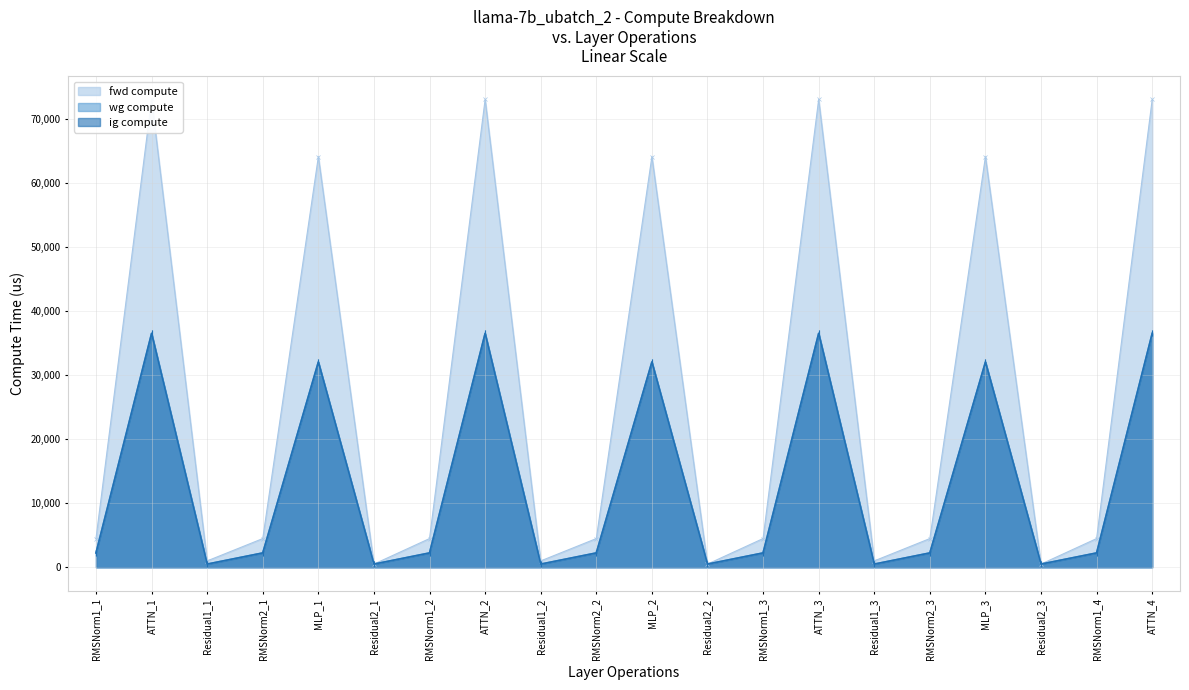

The value of ig compute at ATTN_3 is 36503.6. True or false?

True